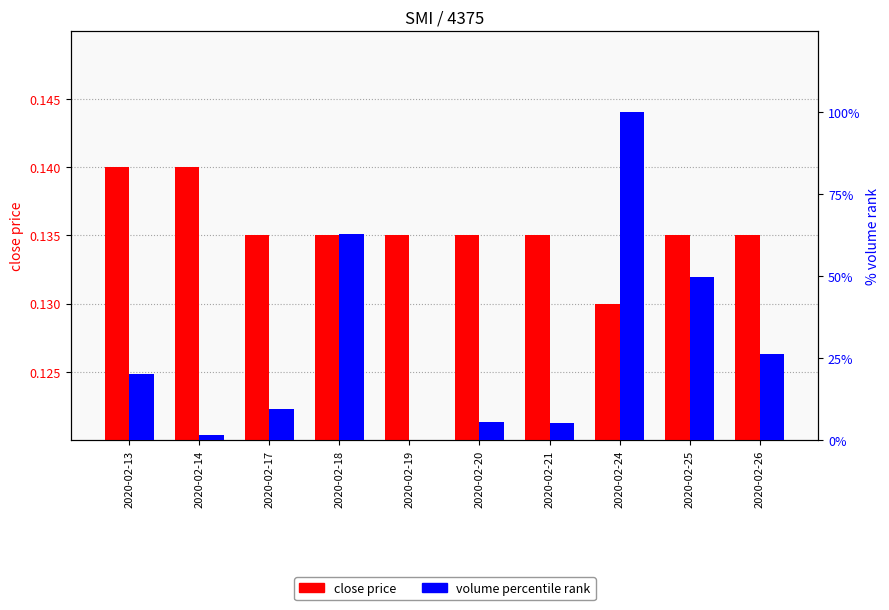

How many series are shown in this chart?

2